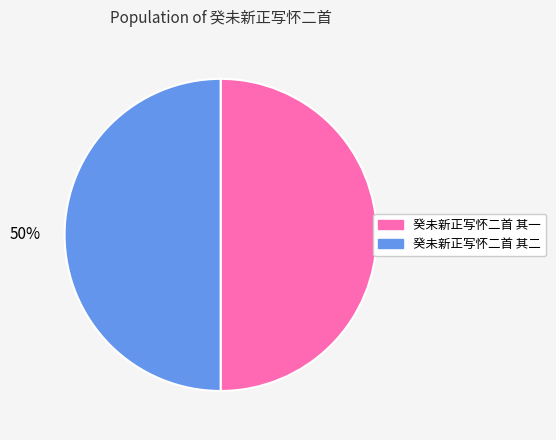

What is the ratio of the value at 癸未新正写怀二首 其二 to the value at 癸未新正写怀二首 其一?

1.0